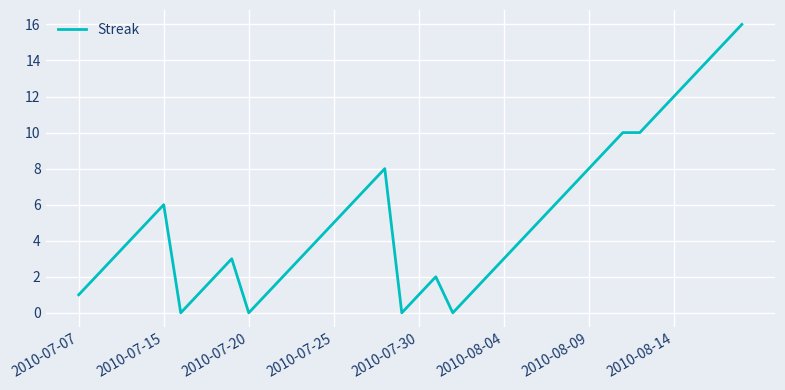

What is the greatest value displayed?

16